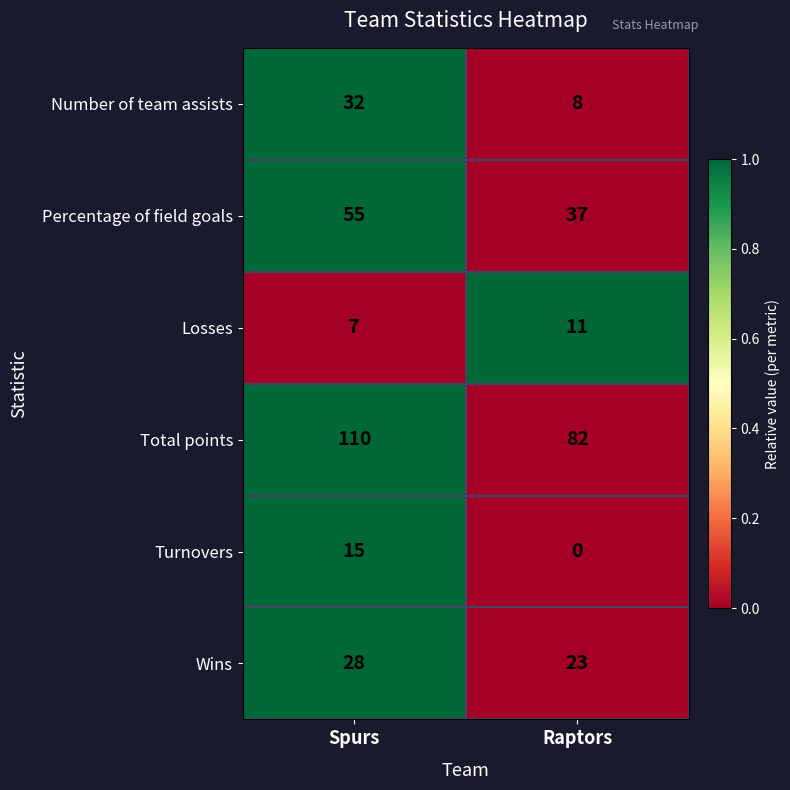

How many categories are shown in the chart?

2